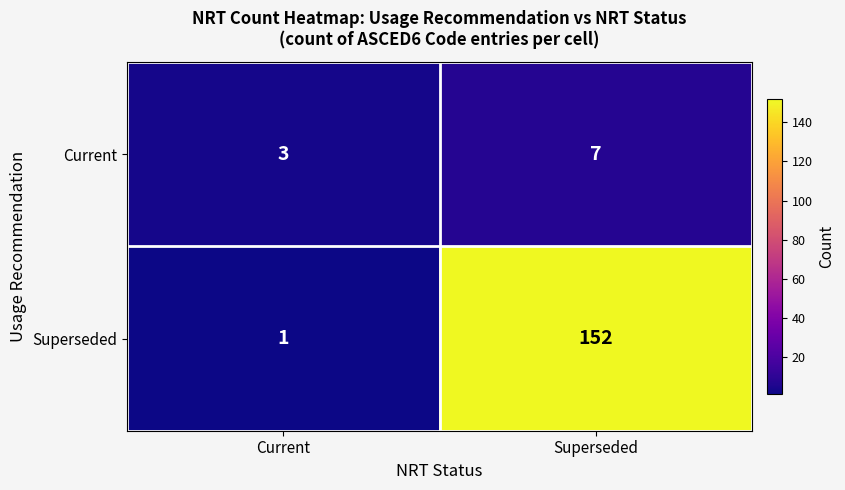

At which category does the chart reach its peak across all series?

Superseded